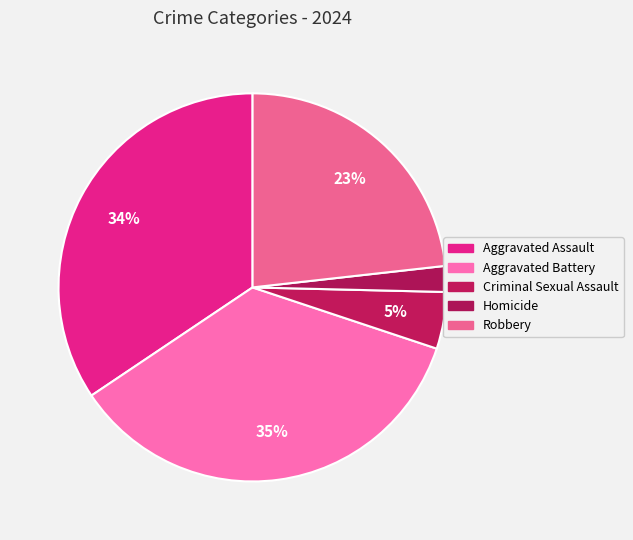

Count the number of slices in the pie.

5